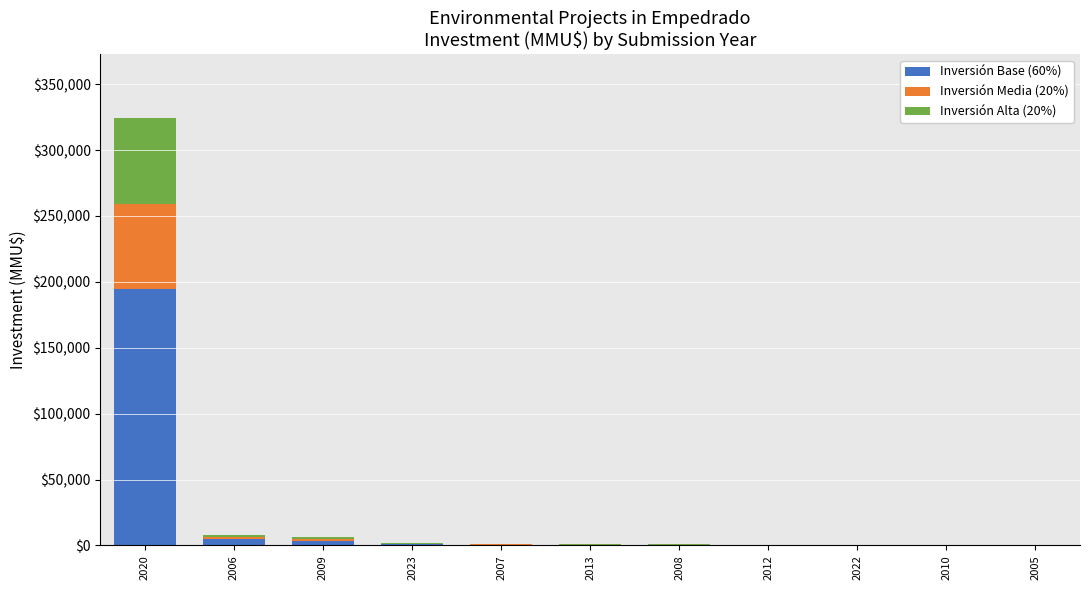

What is the maximum value for Inversión Base (60%)?

194412.0